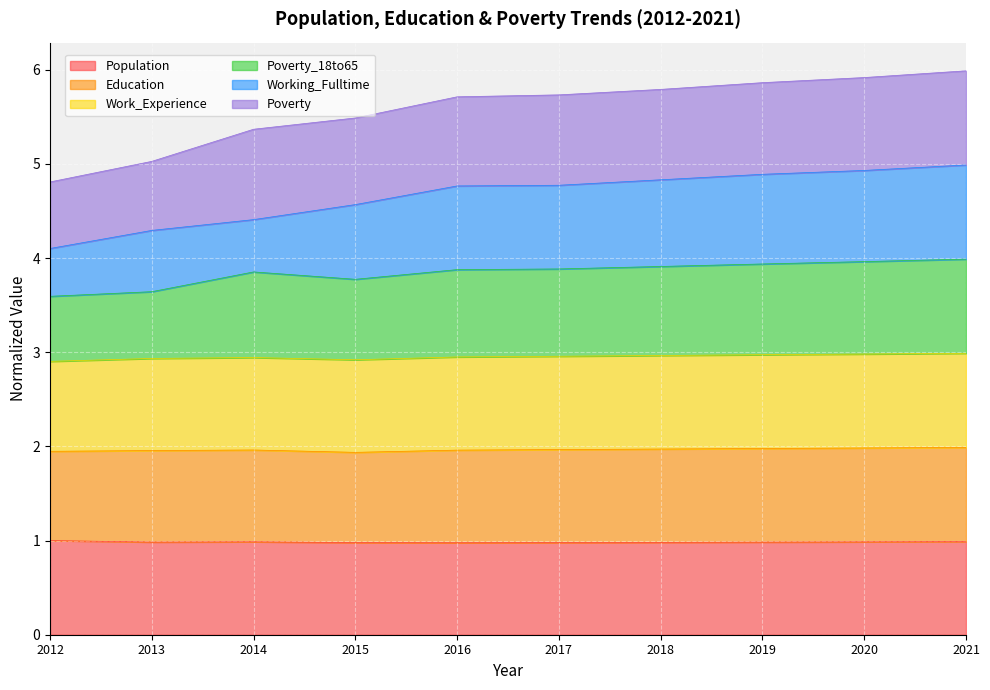

What value does the Population series have at 2015?

1.0